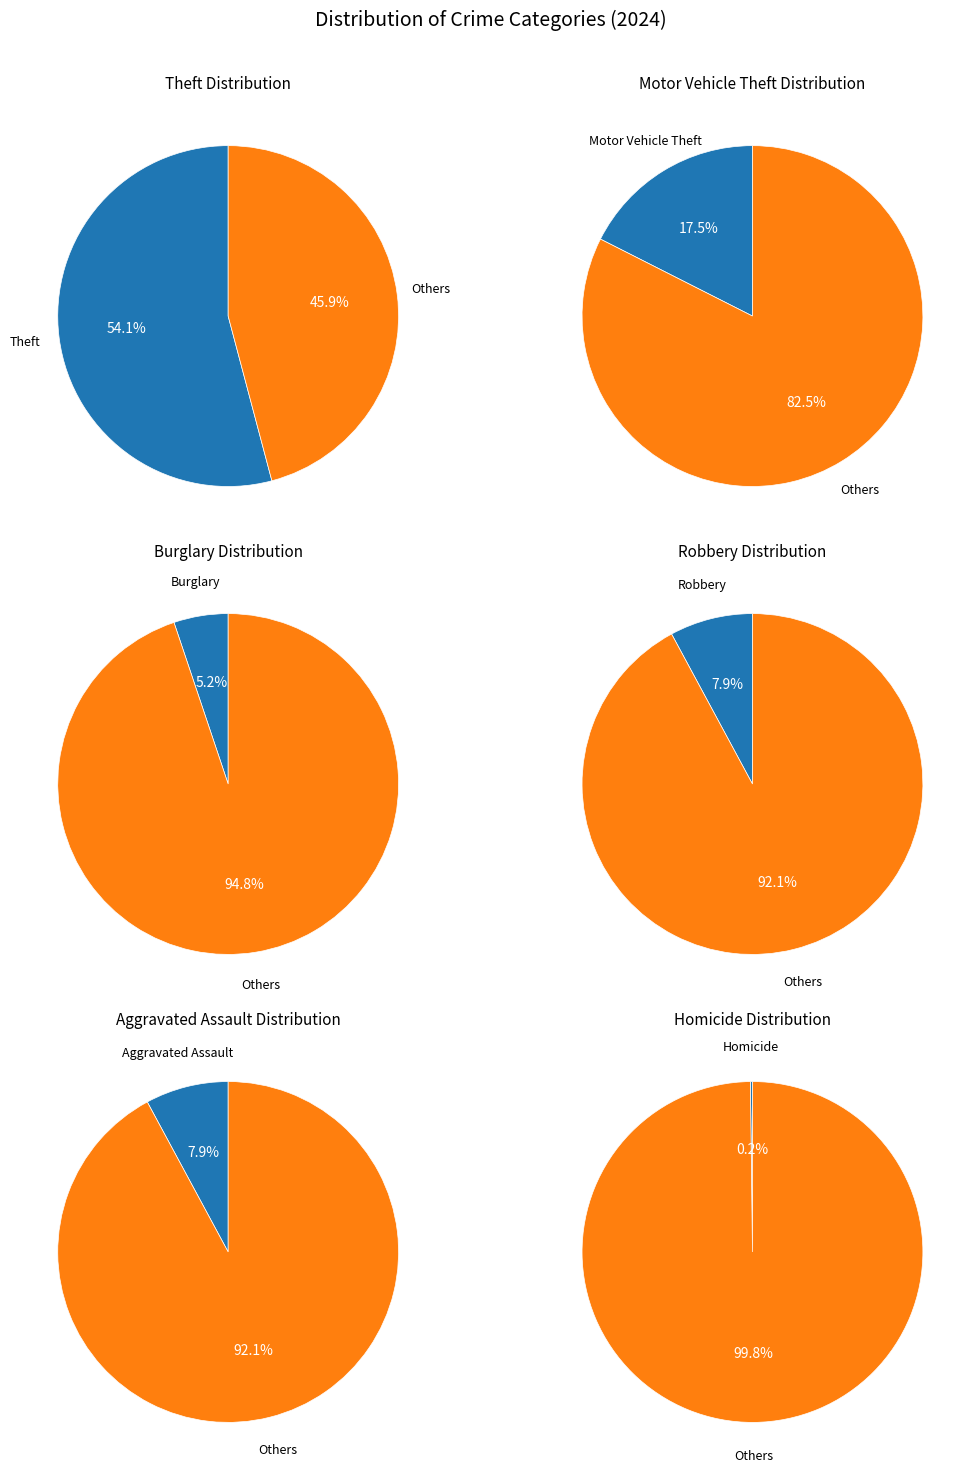

What is the smallest slice in the pie chart?

Homicide